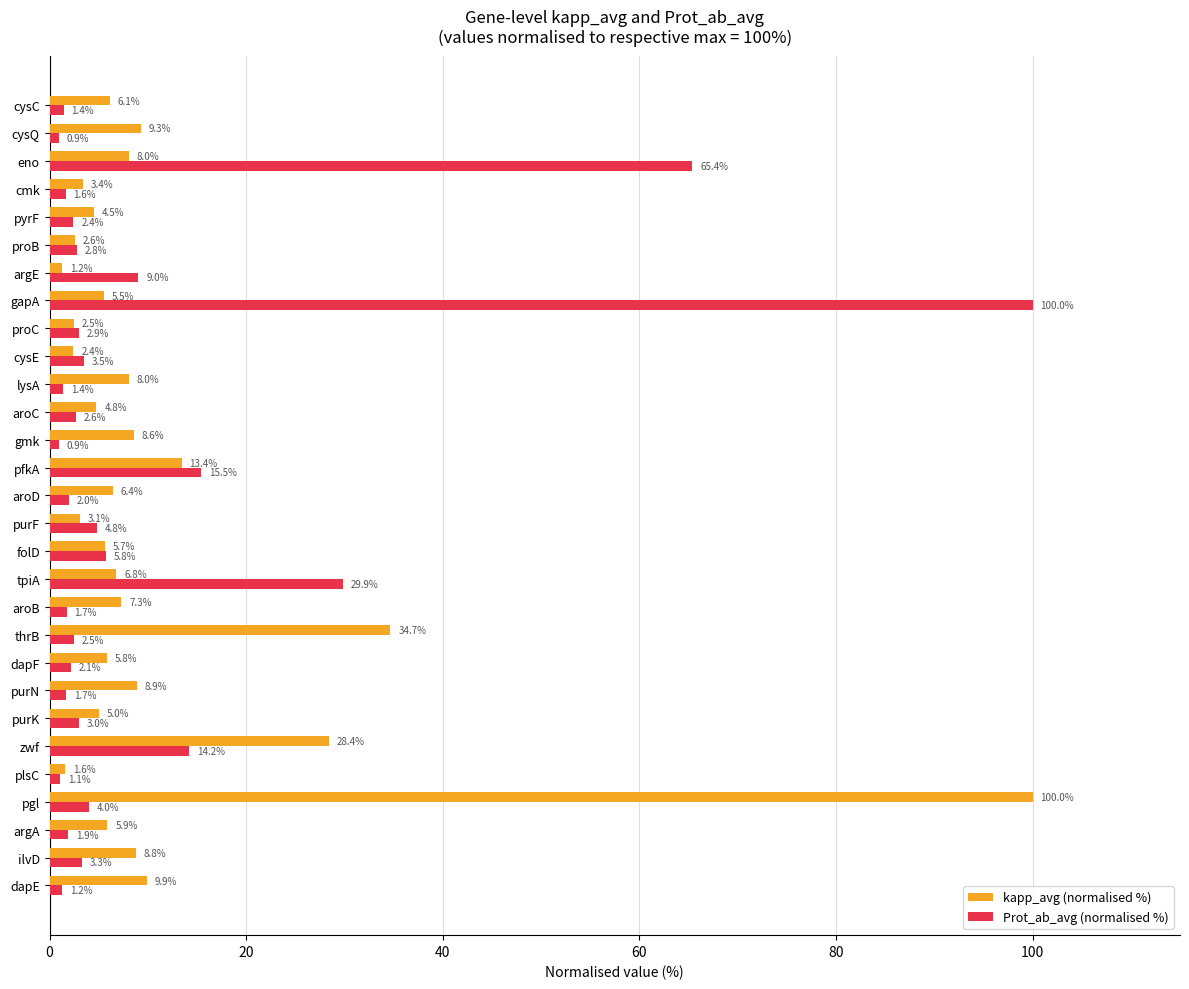

Count the number of categories in the chart.

29